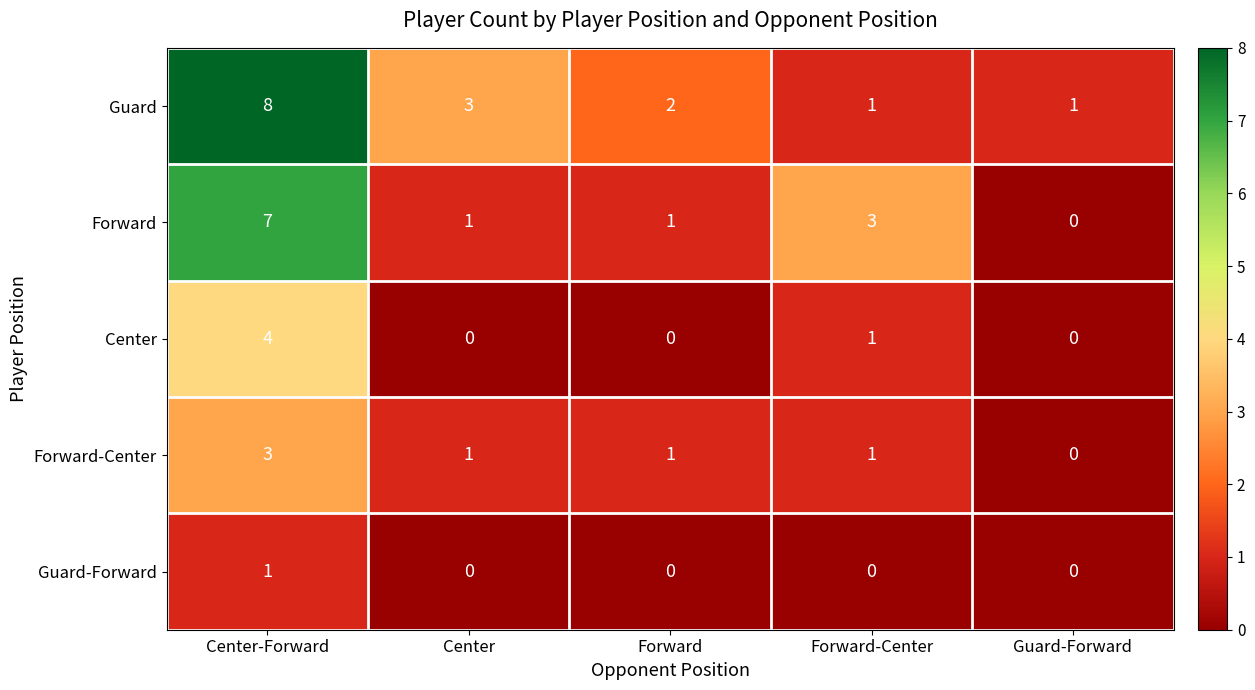

True or false: Center has a value of 6 at Center-Forward.

False